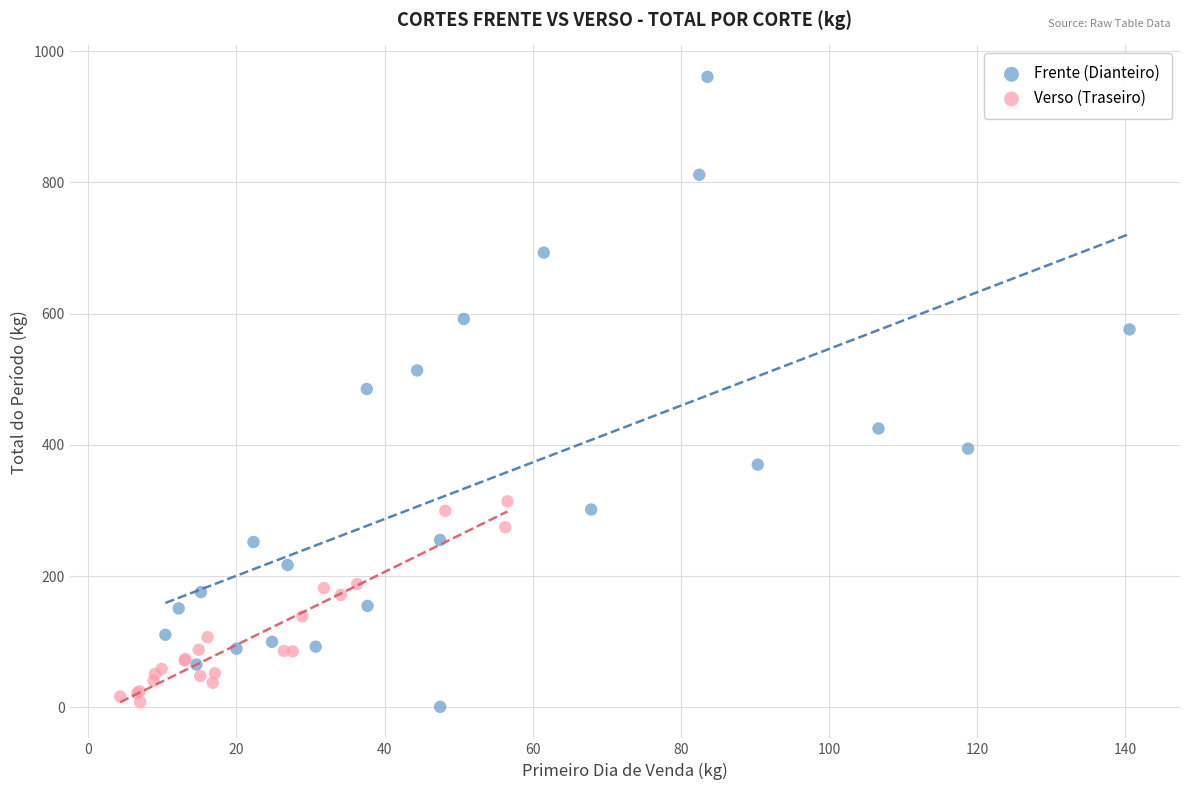

Which series has the largest Y range (max minus min)?

Frente (Dianteiro)